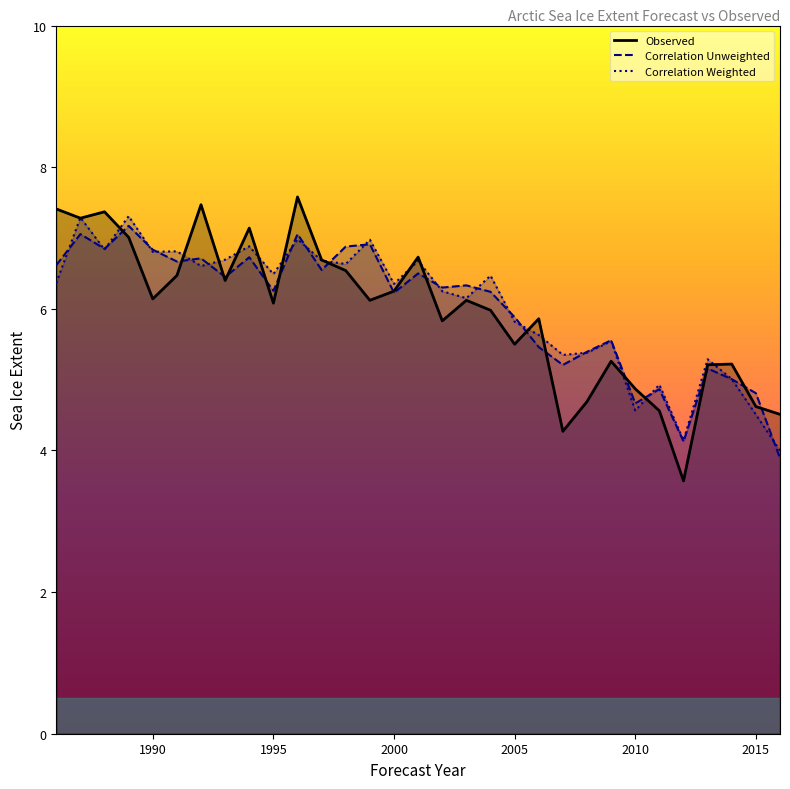

At how many categories does at least one series exceed 6?

19